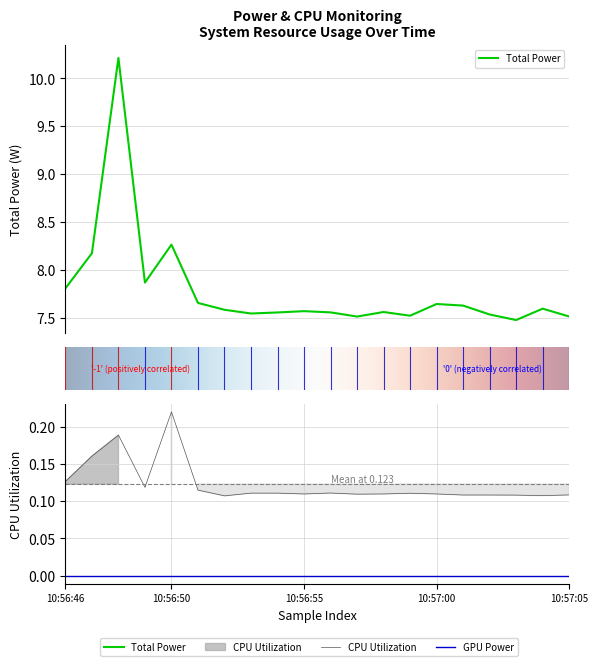

True or false: Total Power has more than 0 interior local peaks.

True